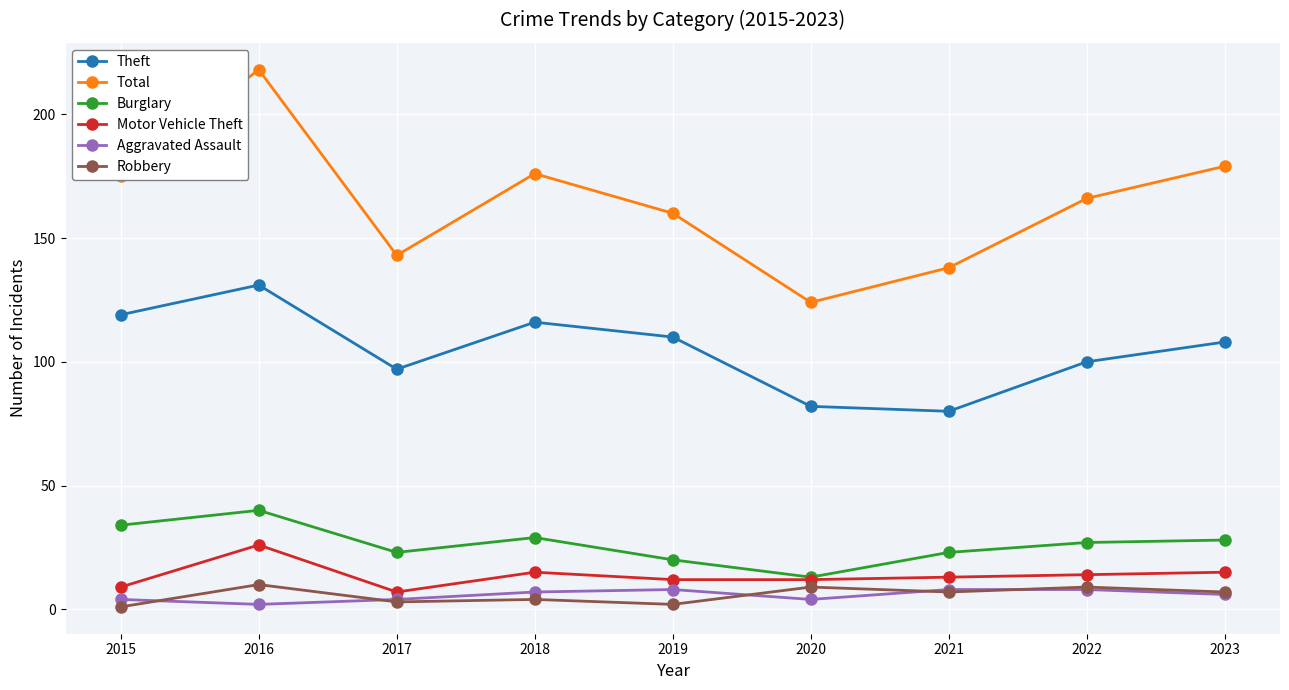

Which series has the widest spread of values?

Total